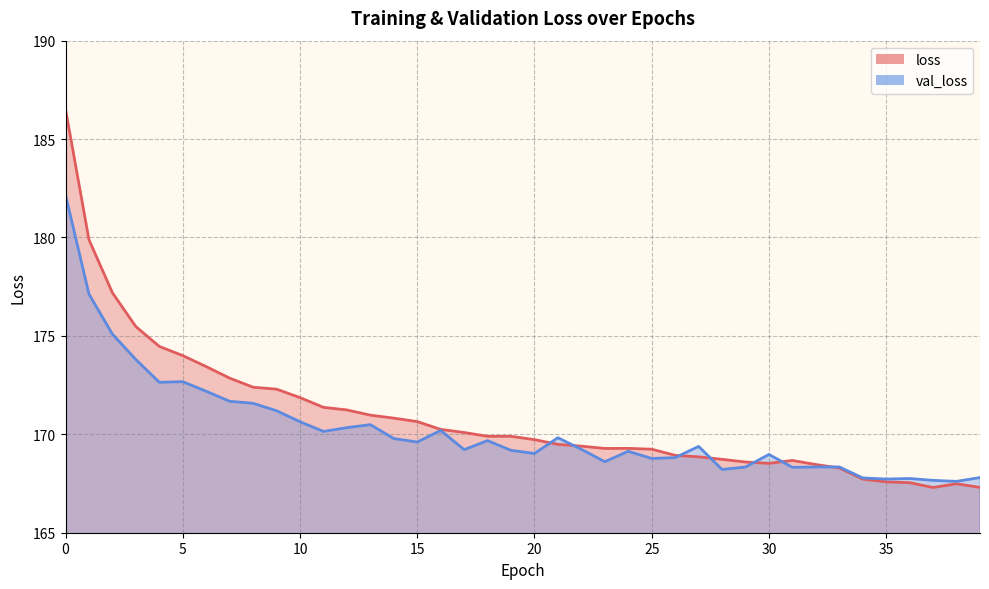

What are all the series names shown in the legend?

loss, val_loss